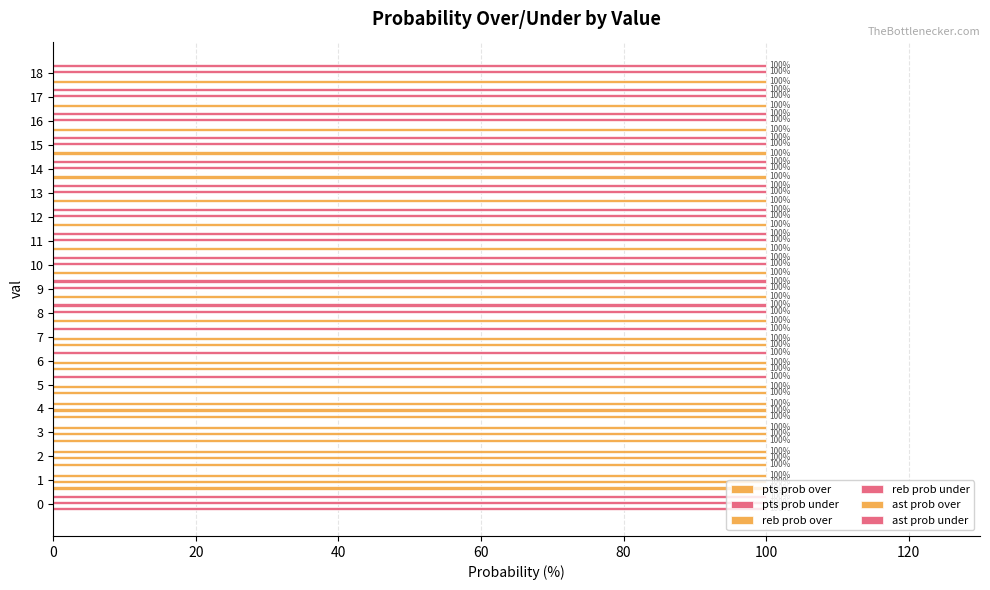

Which series has the widest spread of values?

pts prob over